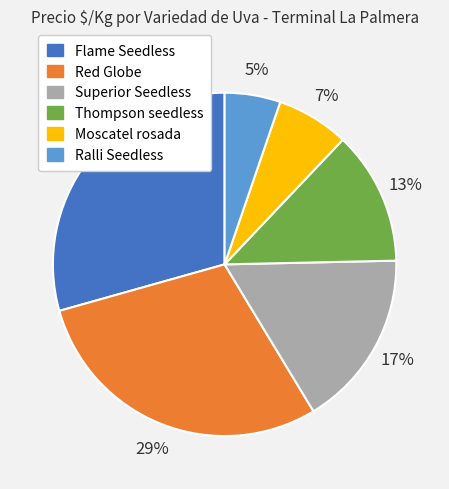

Is there a majority slice in this chart?

No